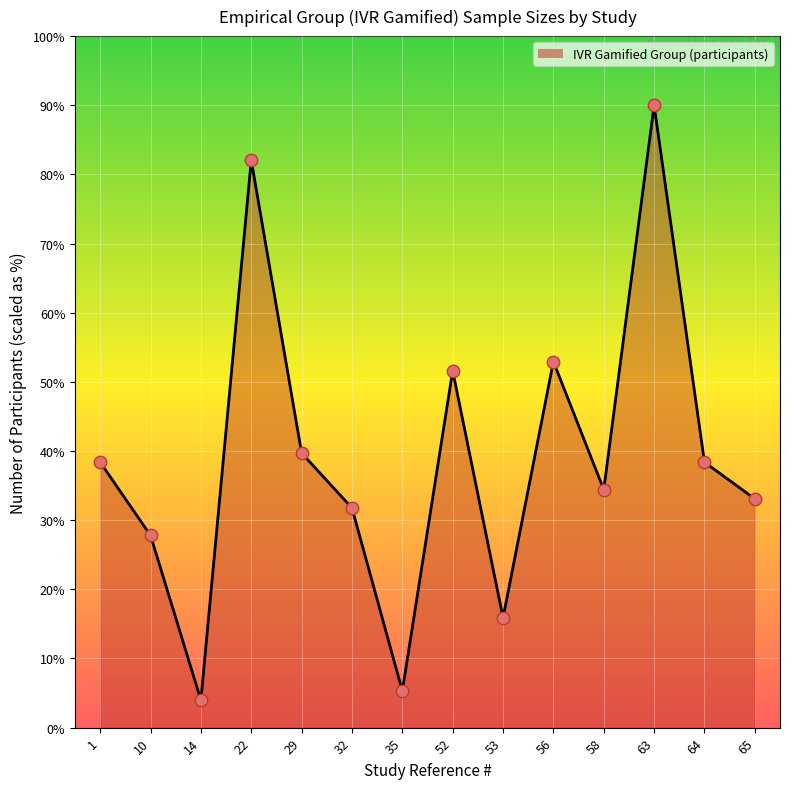

Which has a higher value, 52 or 29?

52